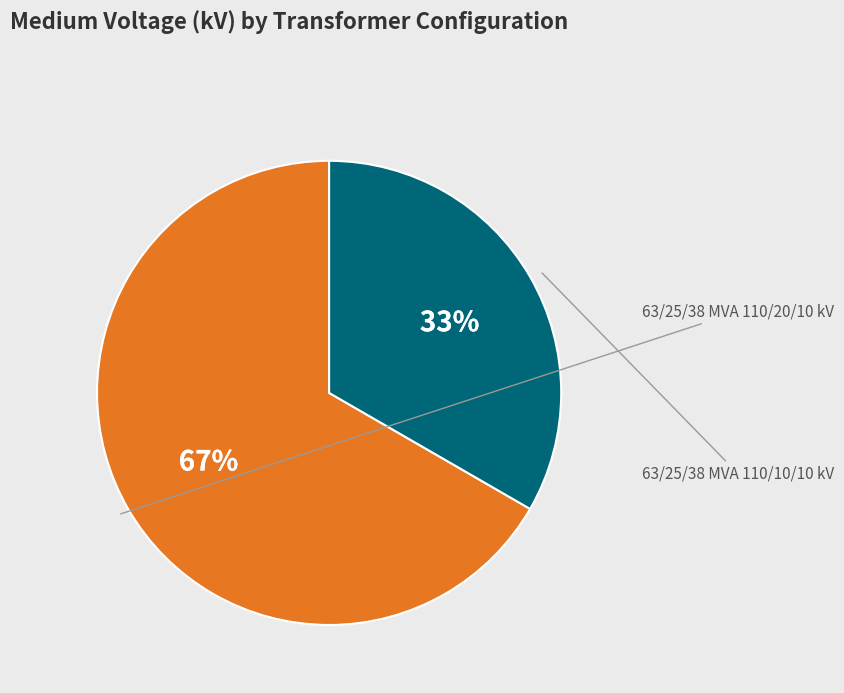

To the nearest percent, what is the average slice percentage?

50%